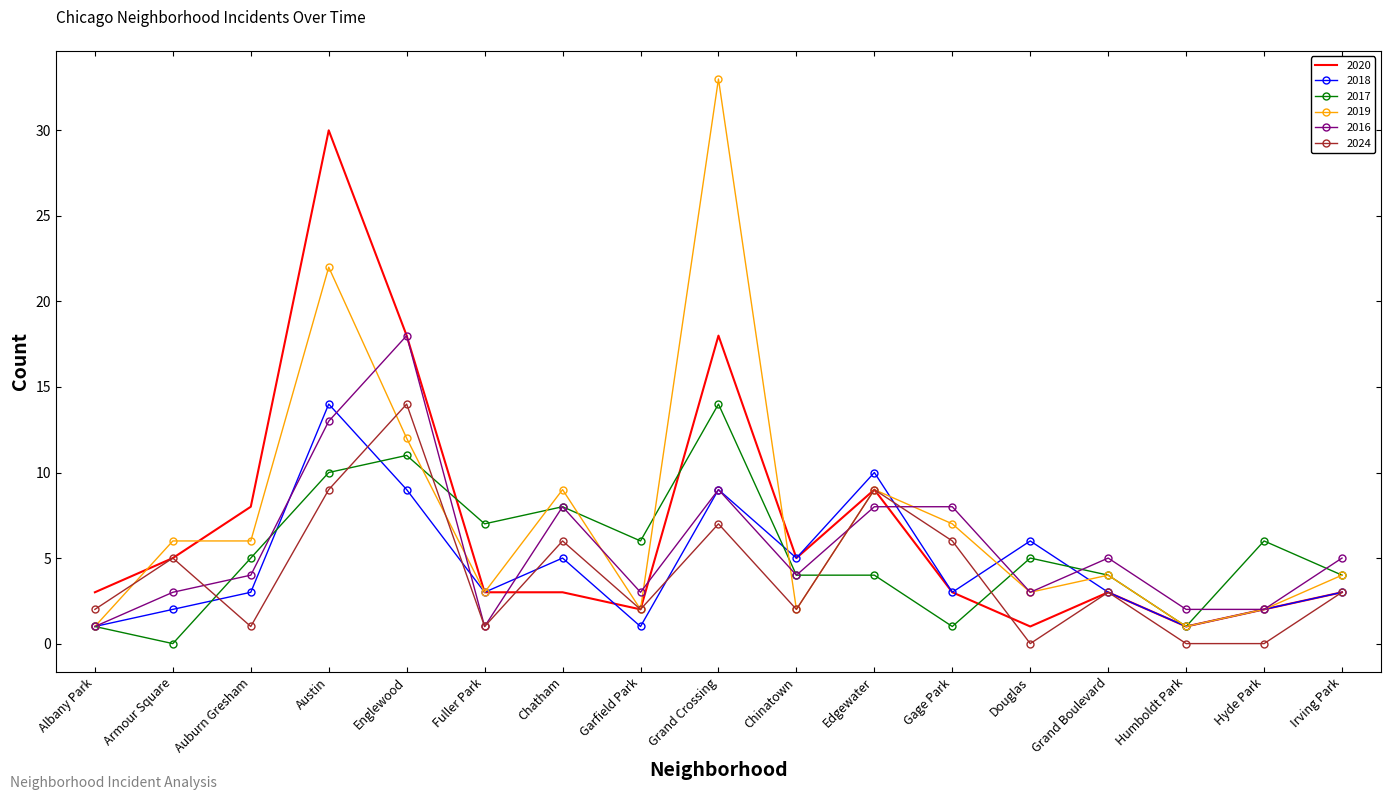

Which series has the widest spread of values?

2019